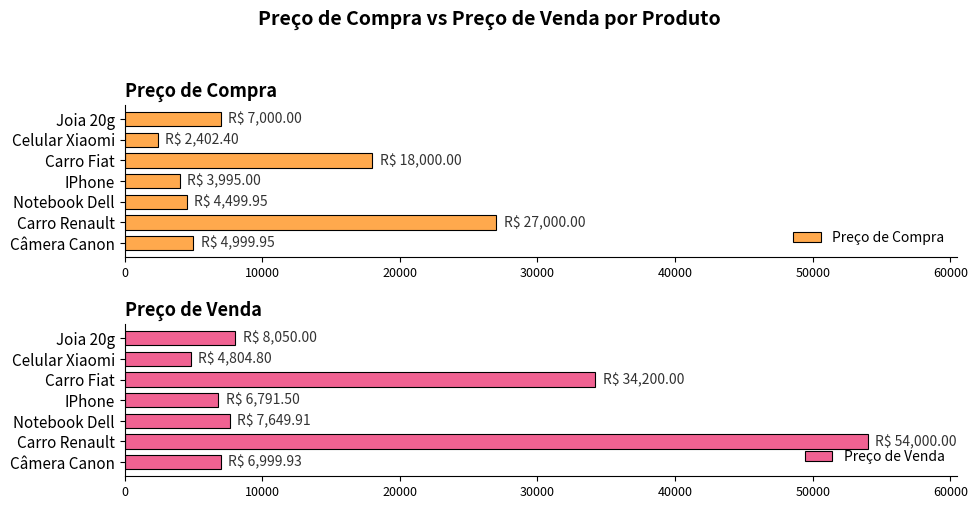

List the series in order of their overall mean, highest first.

Preço de Venda, Preço de Compra